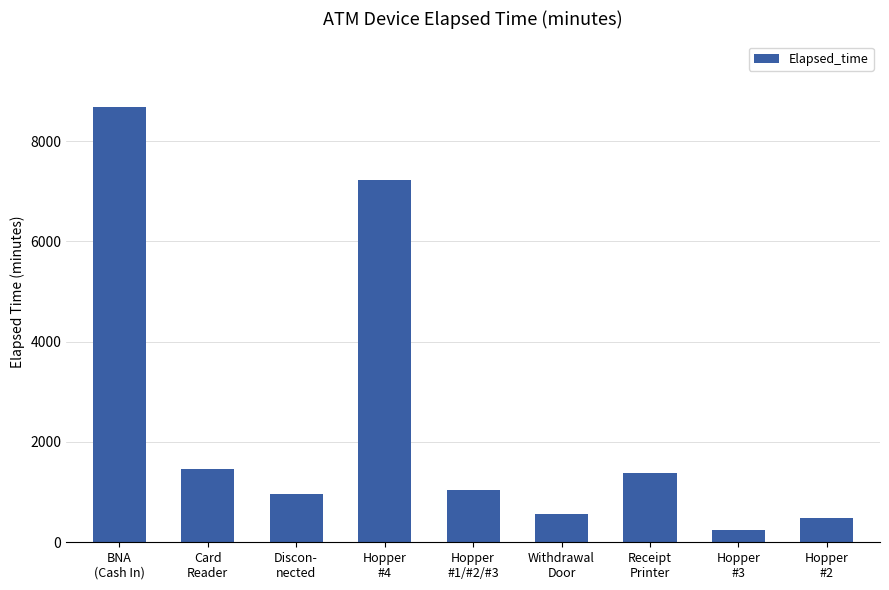

What is the greatest value displayed?

8685